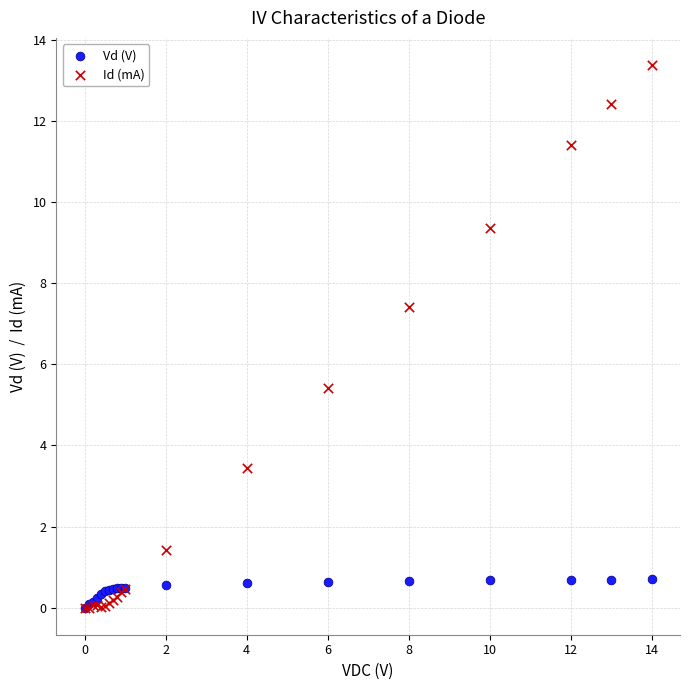

Across all series, what Y value is closest to 6?

5.4